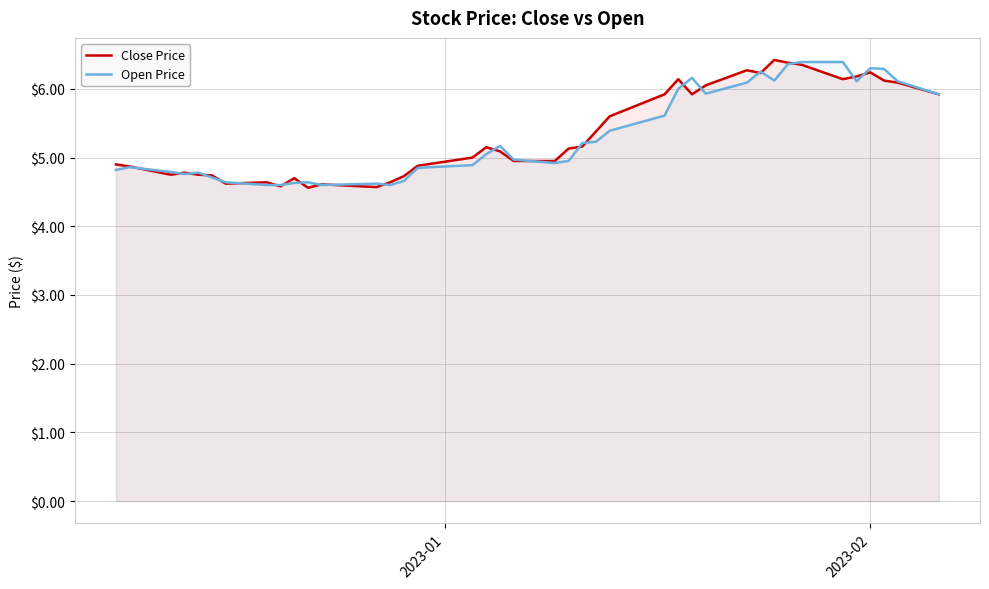

What is the minimum value shown in the chart?

4.6